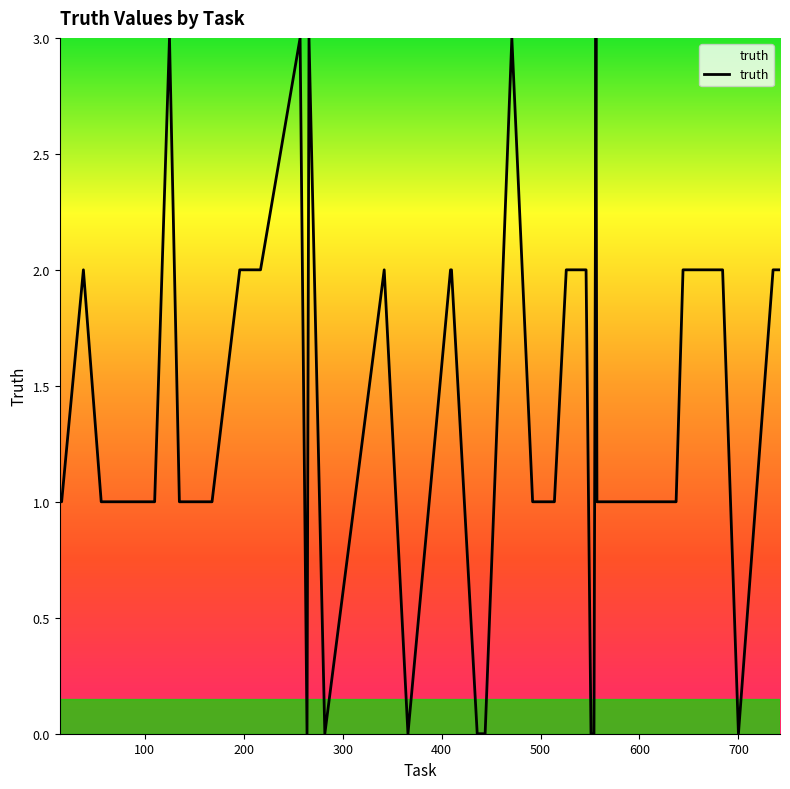

What is the greatest value displayed?

3